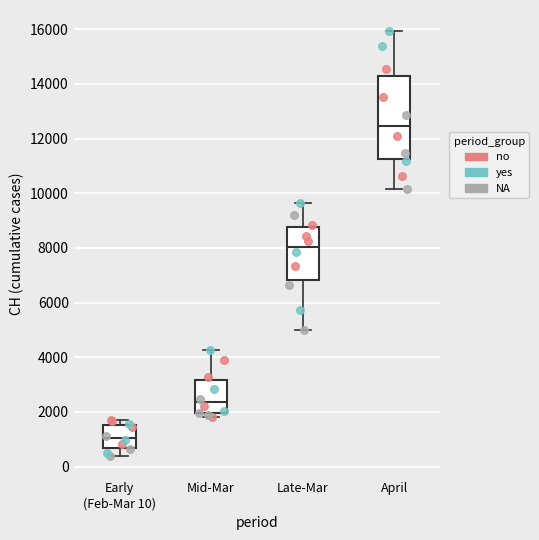

Comparing the boxes themselves (not the whiskers), which one is the tallest?

April